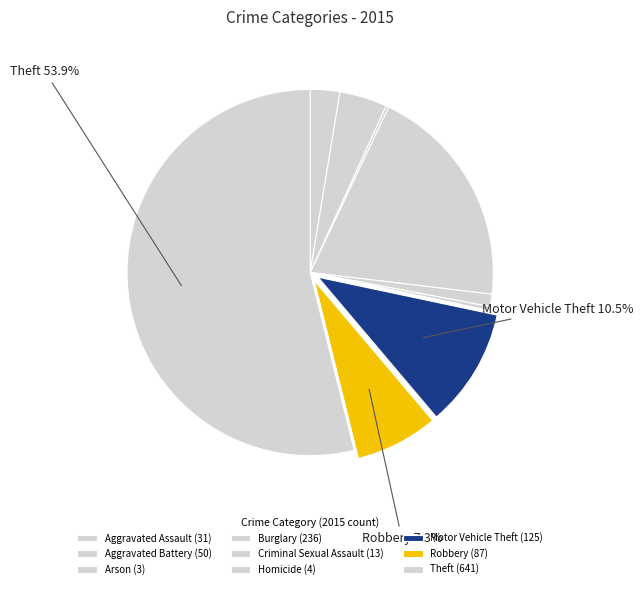

To the nearest percent, what is the difference between the Motor Vehicle Theft and Aggravated Battery slice percentages?

6%